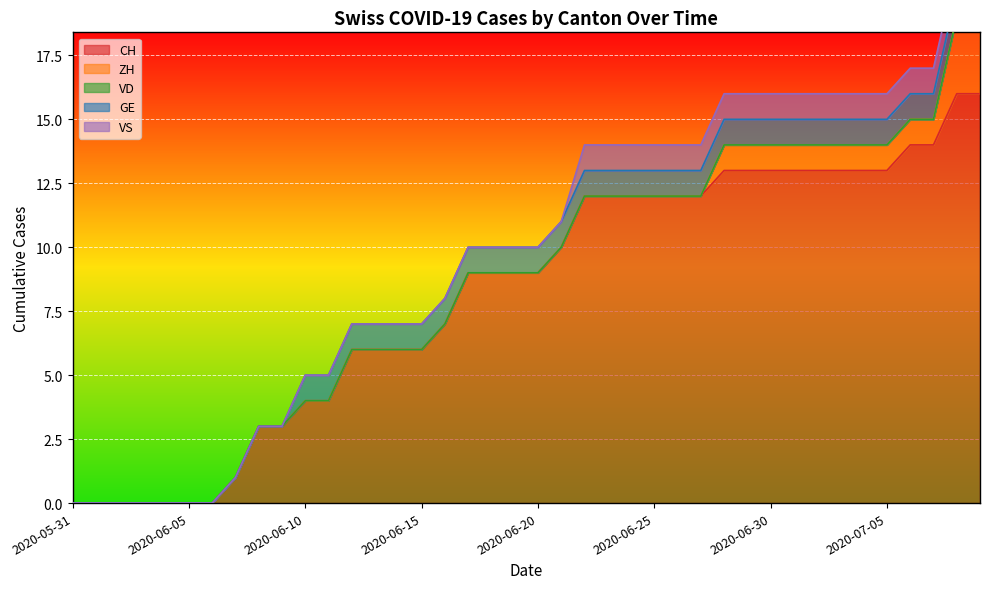

Does the chart display data point markers on the line(s)?

No